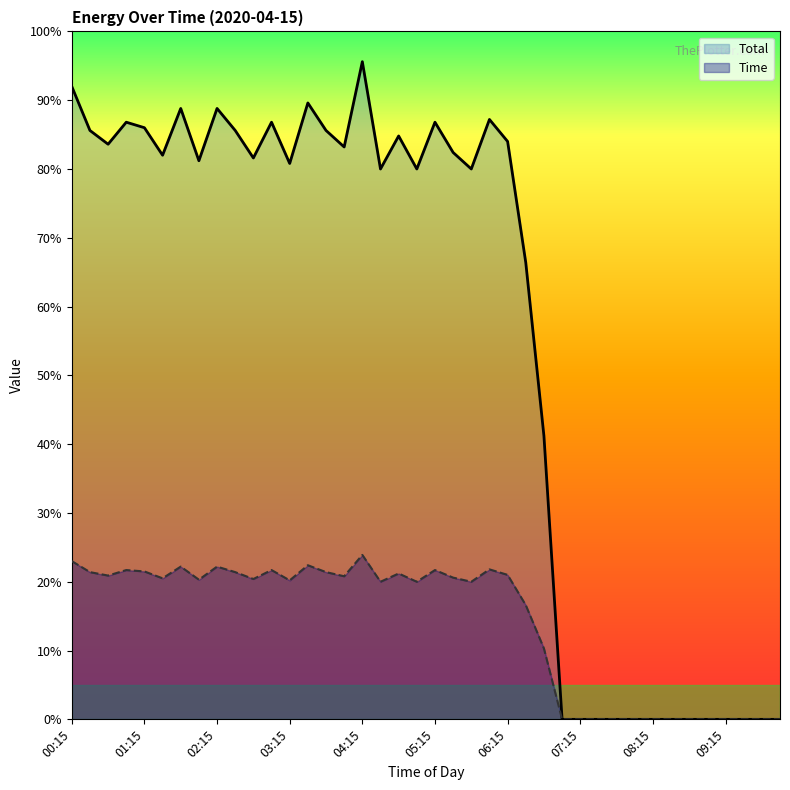

Which series has the largest total across all categories?

Total